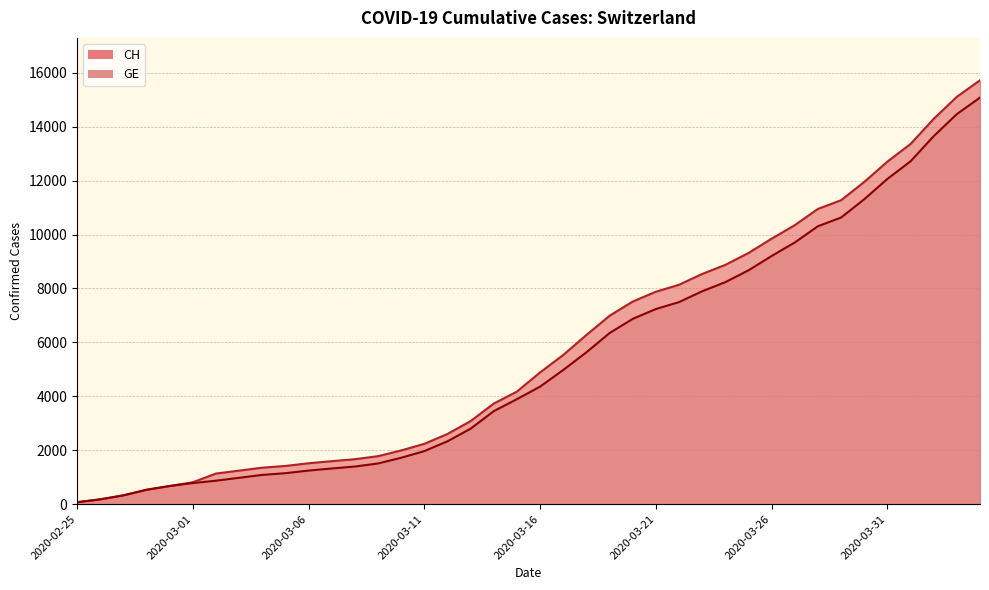

Reading left to right, transcribe all the data shown in this chart.

CH: 72	178	326	533	673	812	1135	1244	1353	1417	1517	1594	1667	1780	1992	2238	2603	3081	3731	4175	4886	5533	6273	6987	7513	7878	8135	8537	8874	9313	9845	10346	10949	11271	11949	12703	13356	14289	15106	15719
GE: 72	178	326	533	673	782	870	978	1085	1149	1246	1323	1396	1509	1721	1967	2332	2800	3450	3894	4359	4976	5631	6345	6871	7236	7493	7895	8232	8671	9203	9704	10307	10629	11307	12061	12714	13647	14464	15077